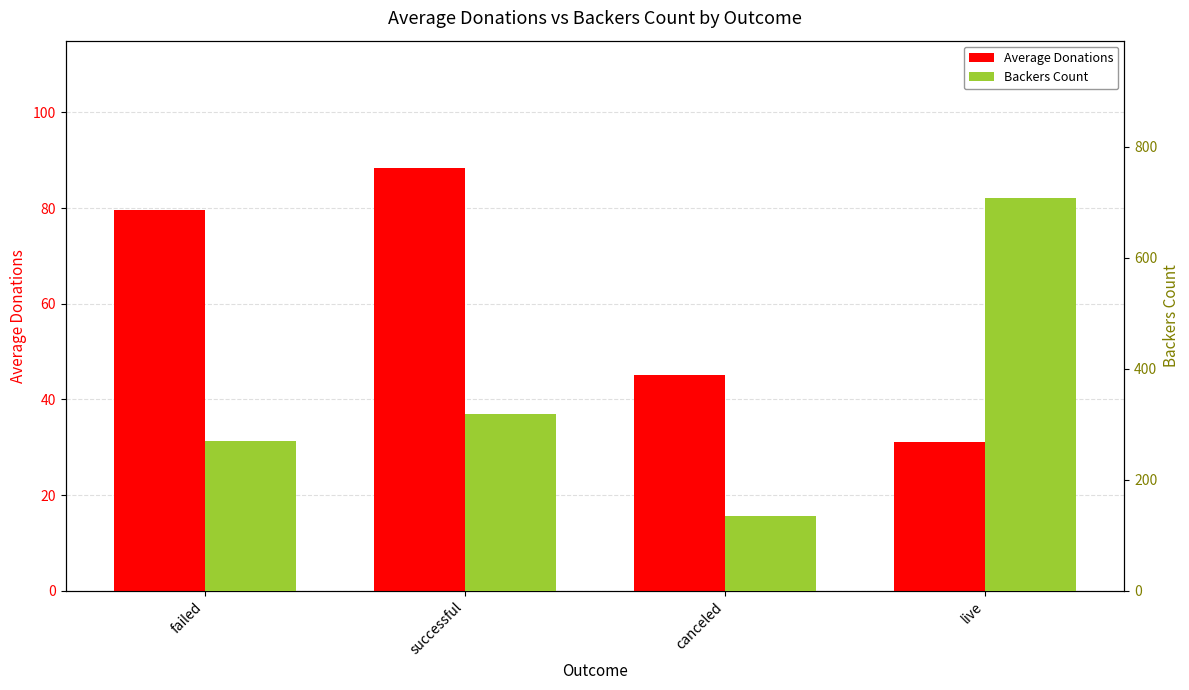

Rank the series by their maximum value, from highest to lowest.

Backers Count, Average Donations